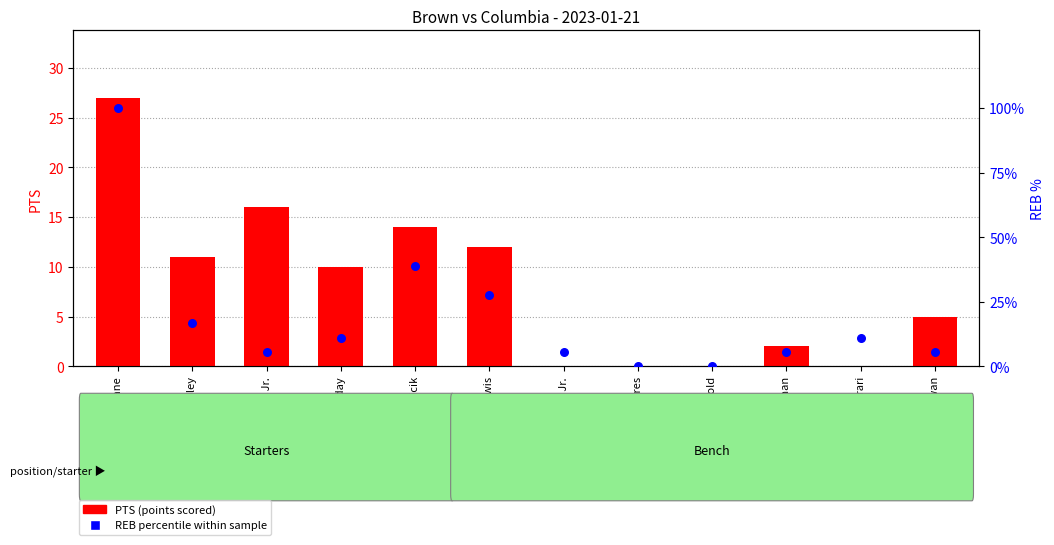

Which series has the largest total across all categories?

REB percentile within sample